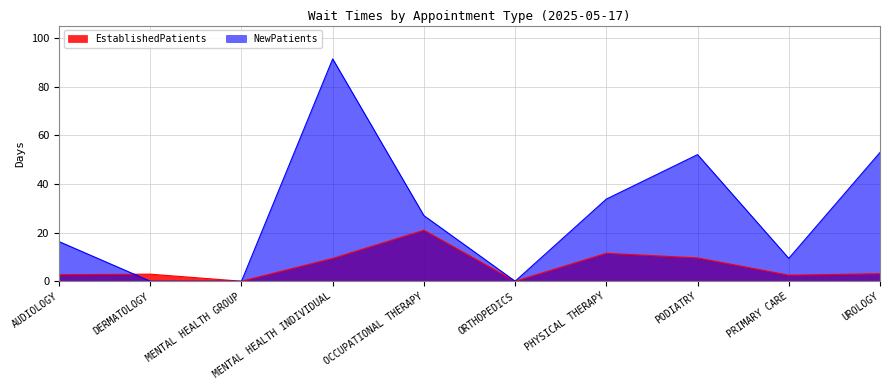

List the labels in order of NewPatients value, smallest first.

DERMATOLOGY, MENTAL HEALTH GROUP, ORTHOPEDICS, PRIMARY CARE, AUDIOLOGY, OCCUPATIONAL THERAPY, PHYSICAL THERAPY, PODIATRY, UROLOGY, MENTAL HEALTH INDIVIDUAL